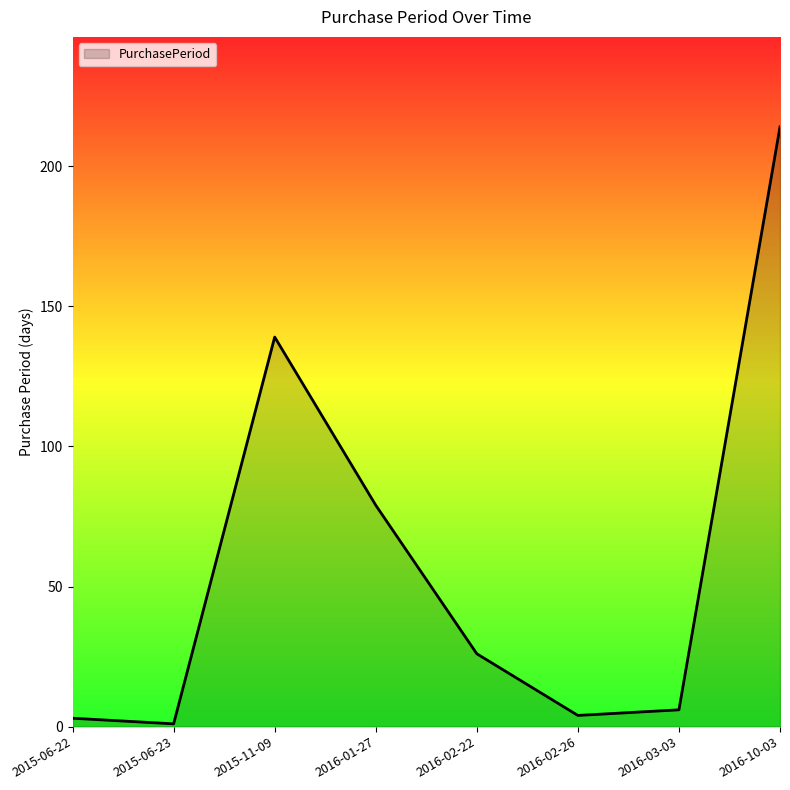

How many distinct data groups are displayed?

1